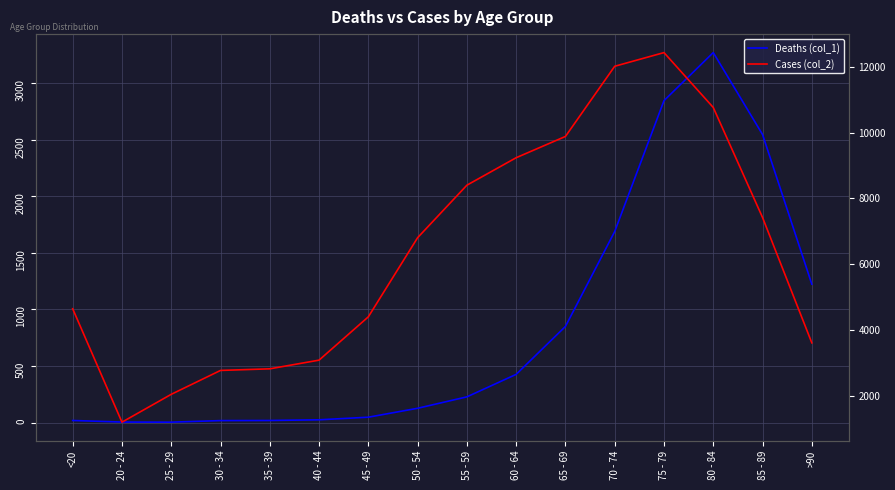

How many lines are shown in the chart?

2